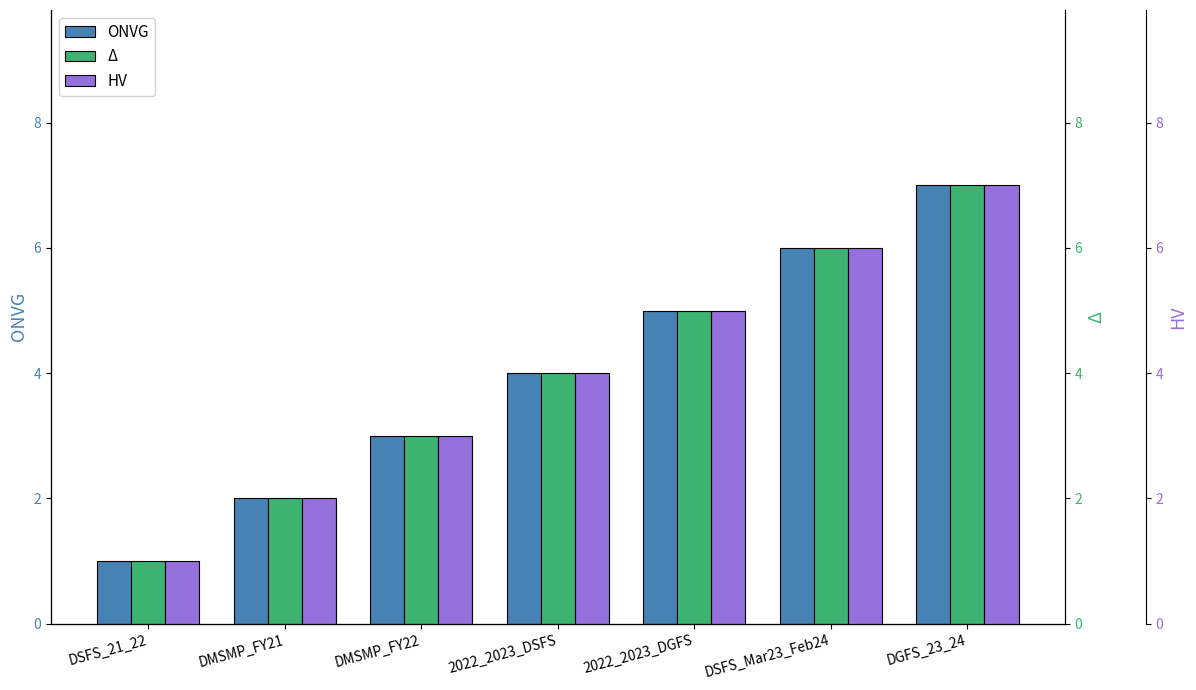

Count the number of data series in this chart.

3